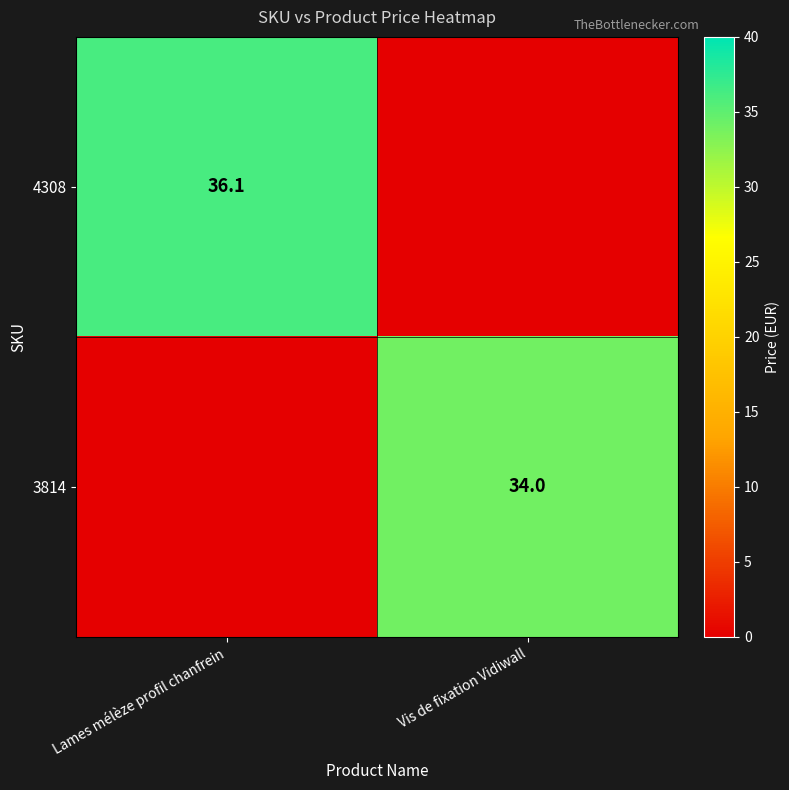

The 3814 series shows 34.0 at Vis de fixation Vidiwall. True or false?

True